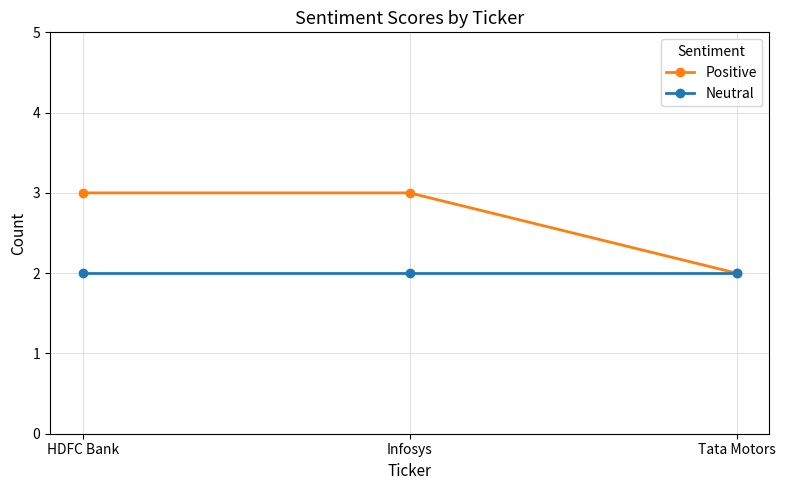

What position from the right is Tata Motors?

1